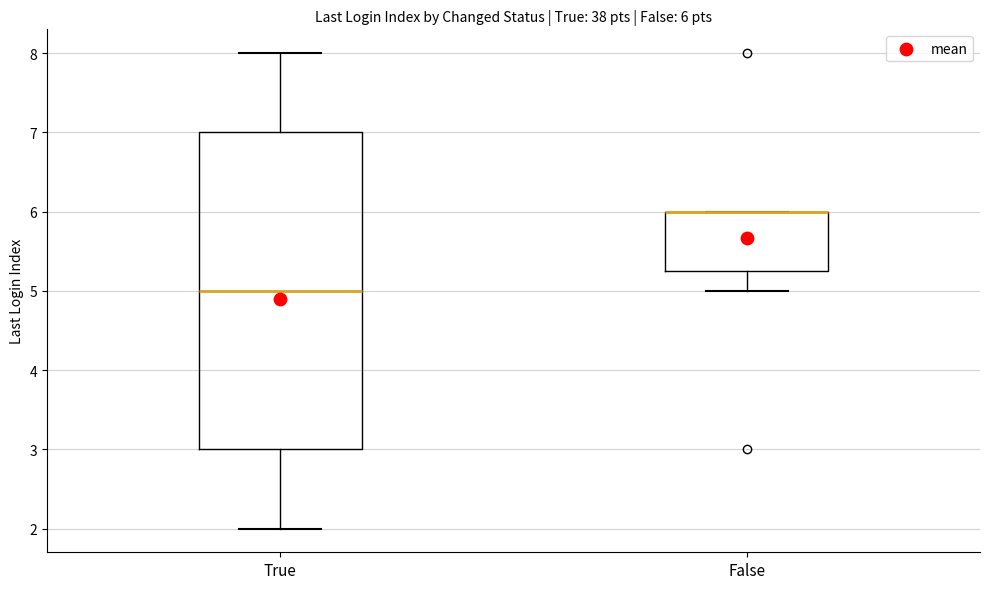

Comparing the boxes themselves (not the whiskers), which one is the tallest?

True